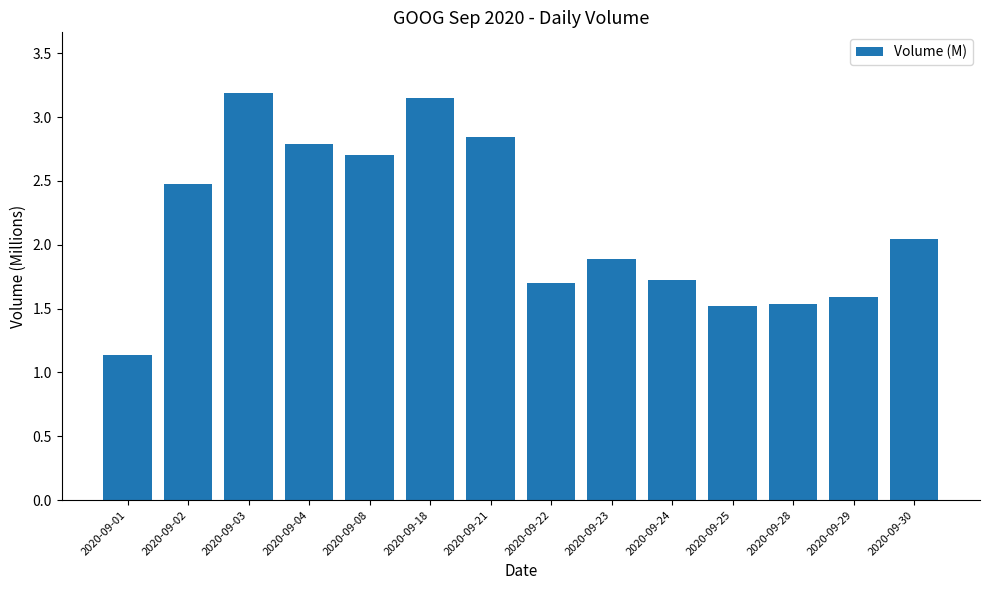

What is the value of the 1st bar from the left?

1.1